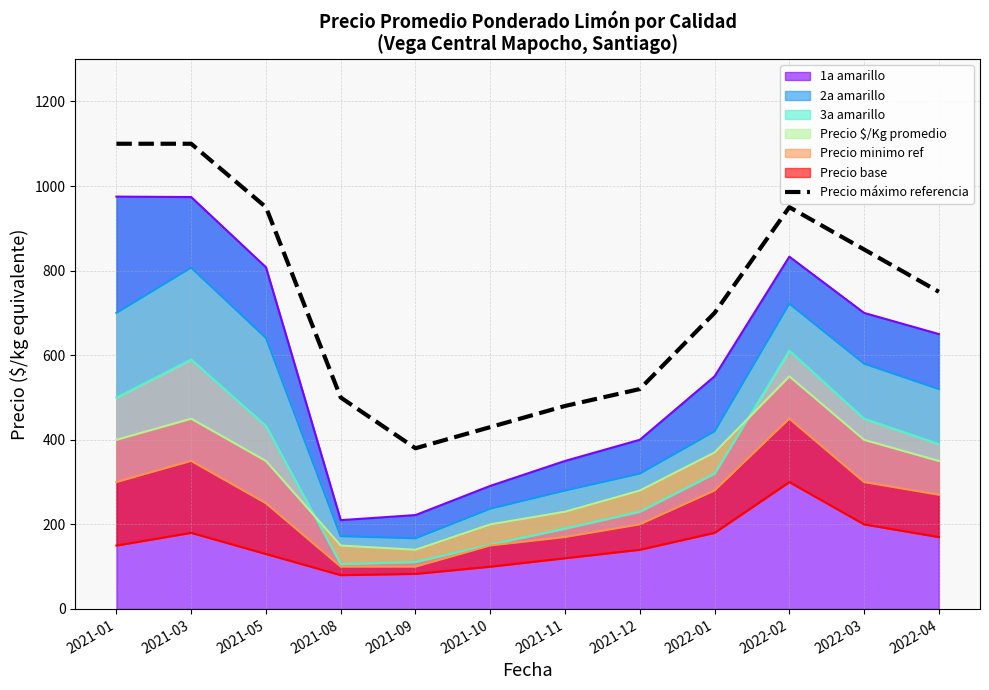

How many data points does each series have?

12